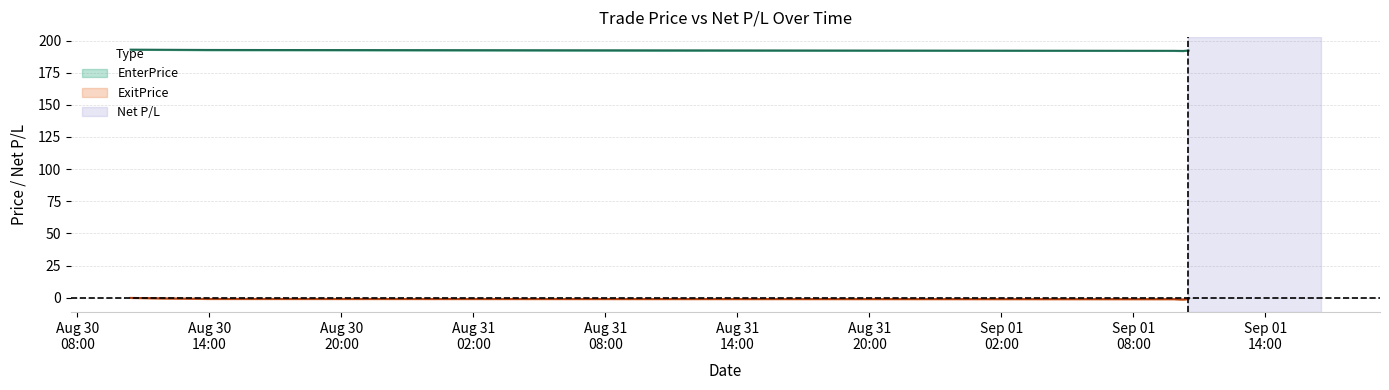

List the series in order of their peak value, highest first.

EnterPrice, ExitPrice, Net P/L